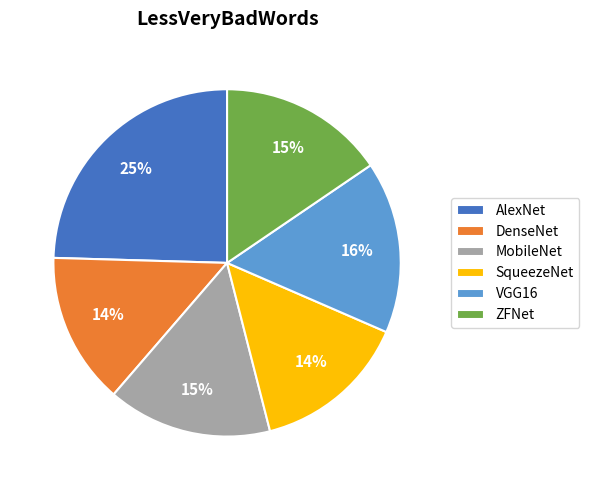

To the nearest percent, what percentage of the pie is MobileNet?

15%